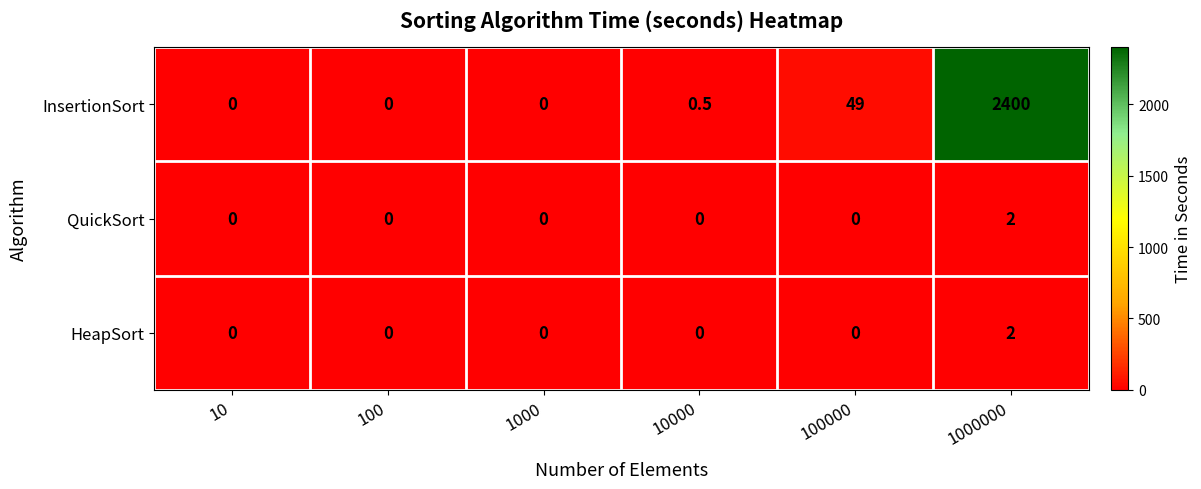

Which category has the highest value in the QuickSort series?

1000000